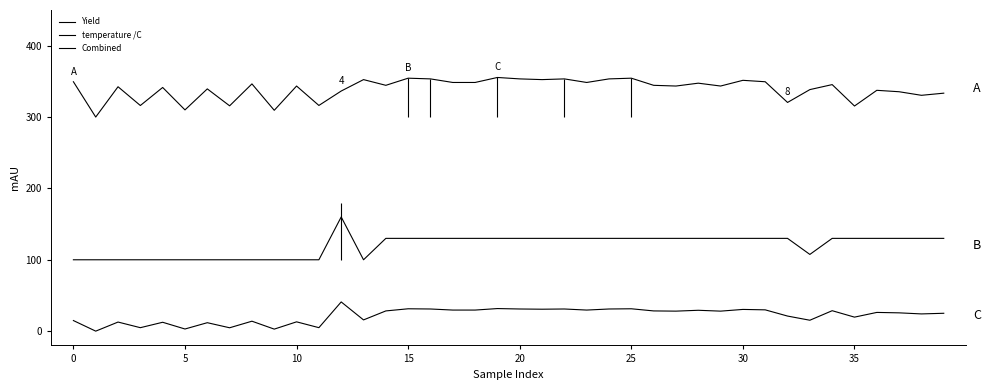

How many lines are shown in the chart?

3